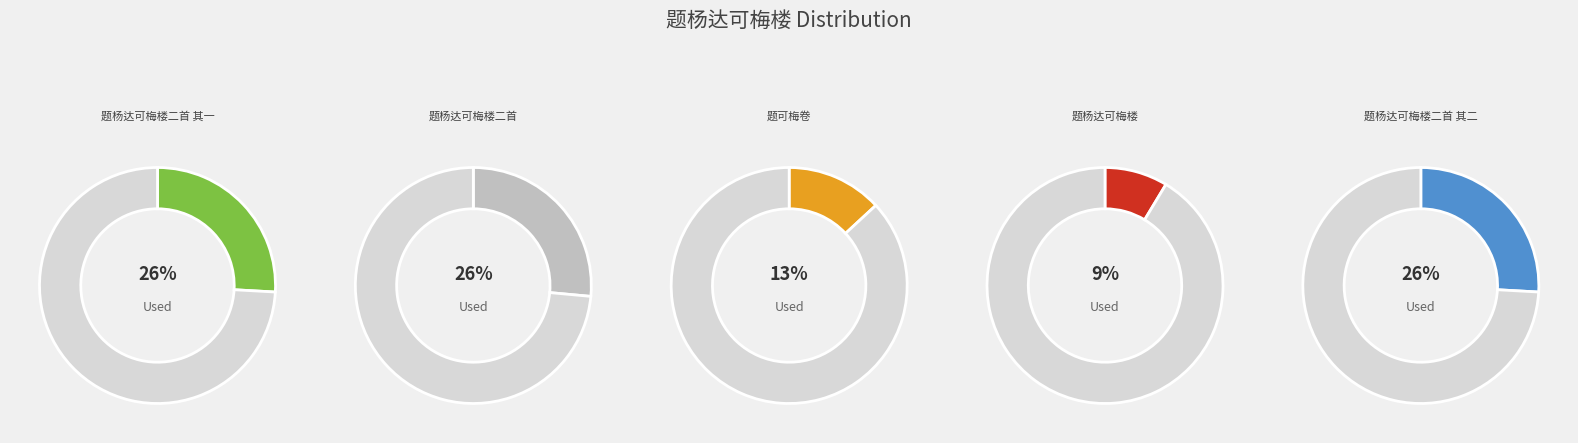

Which has a higher value, 题杨达可梅楼二首 其一 or 题杨达可梅楼二首 其二?

题杨达可梅楼二首 其二